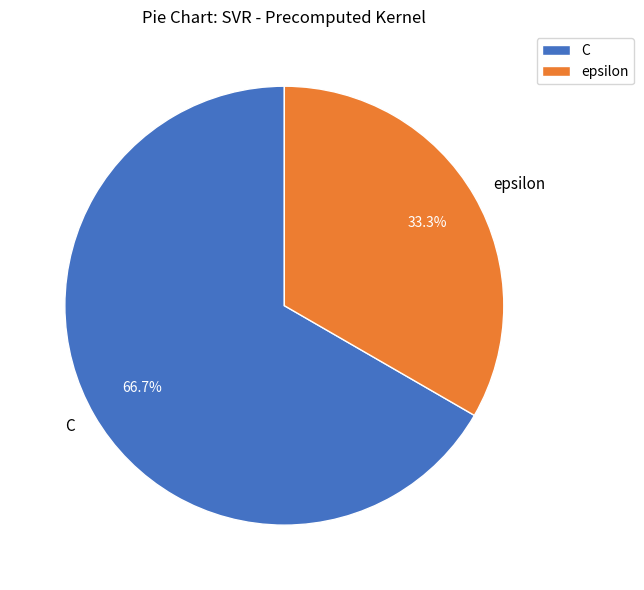

Which slice is the smallest?

epsilon